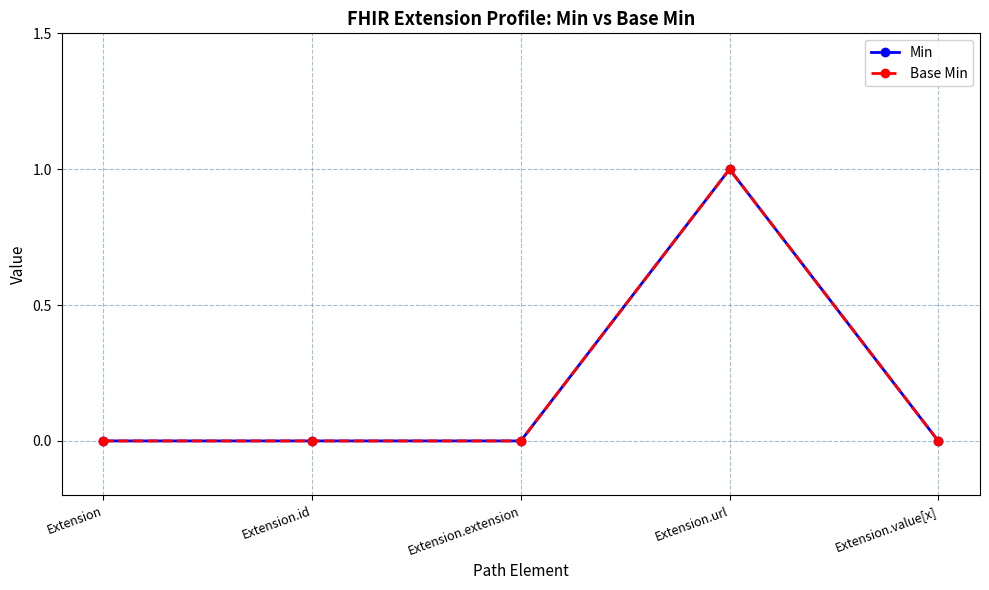

At how many categories does at least one series exceed 0?

1